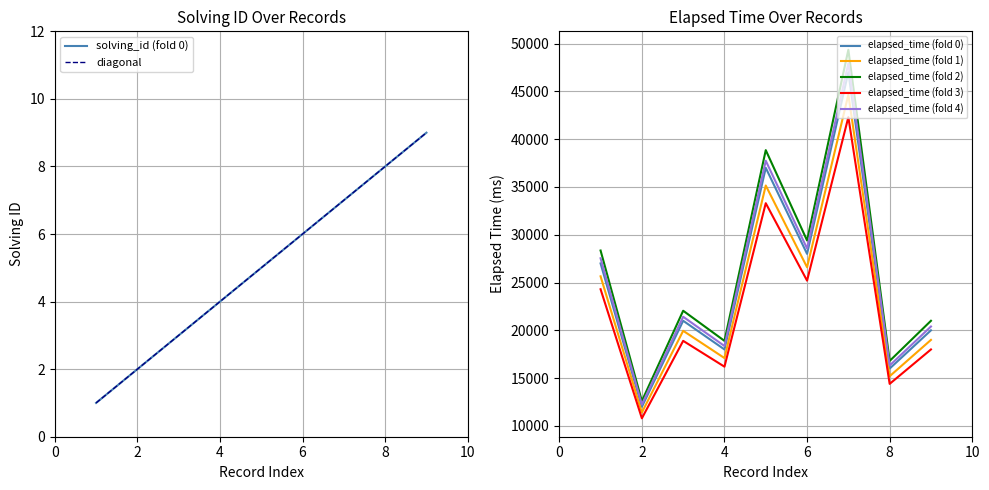

Is the value of elapsed_time at 8 greater than the value of solving_id at 4?

Yes